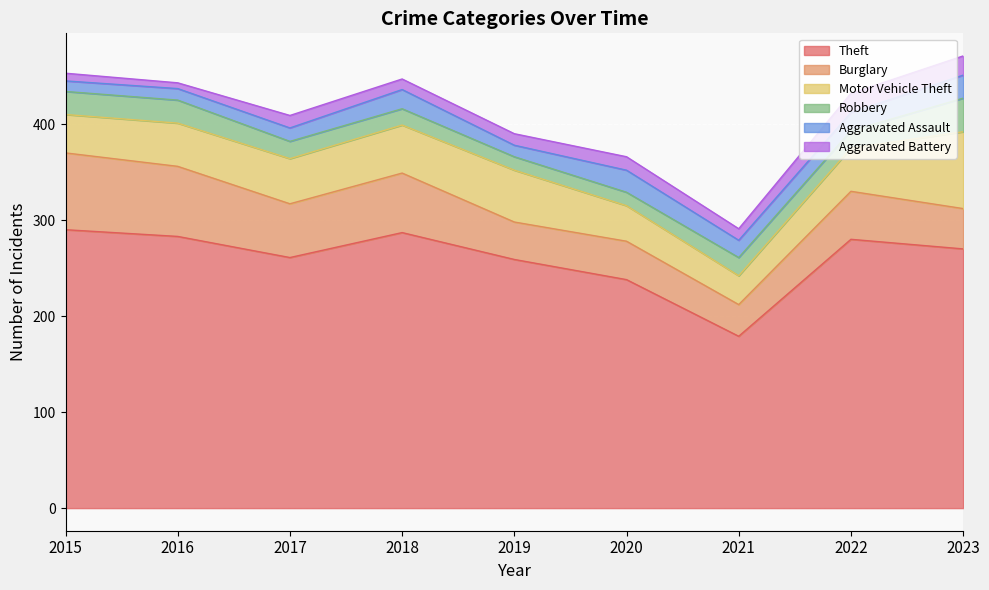

At which label does Aggravated Battery reach its peak?

2022